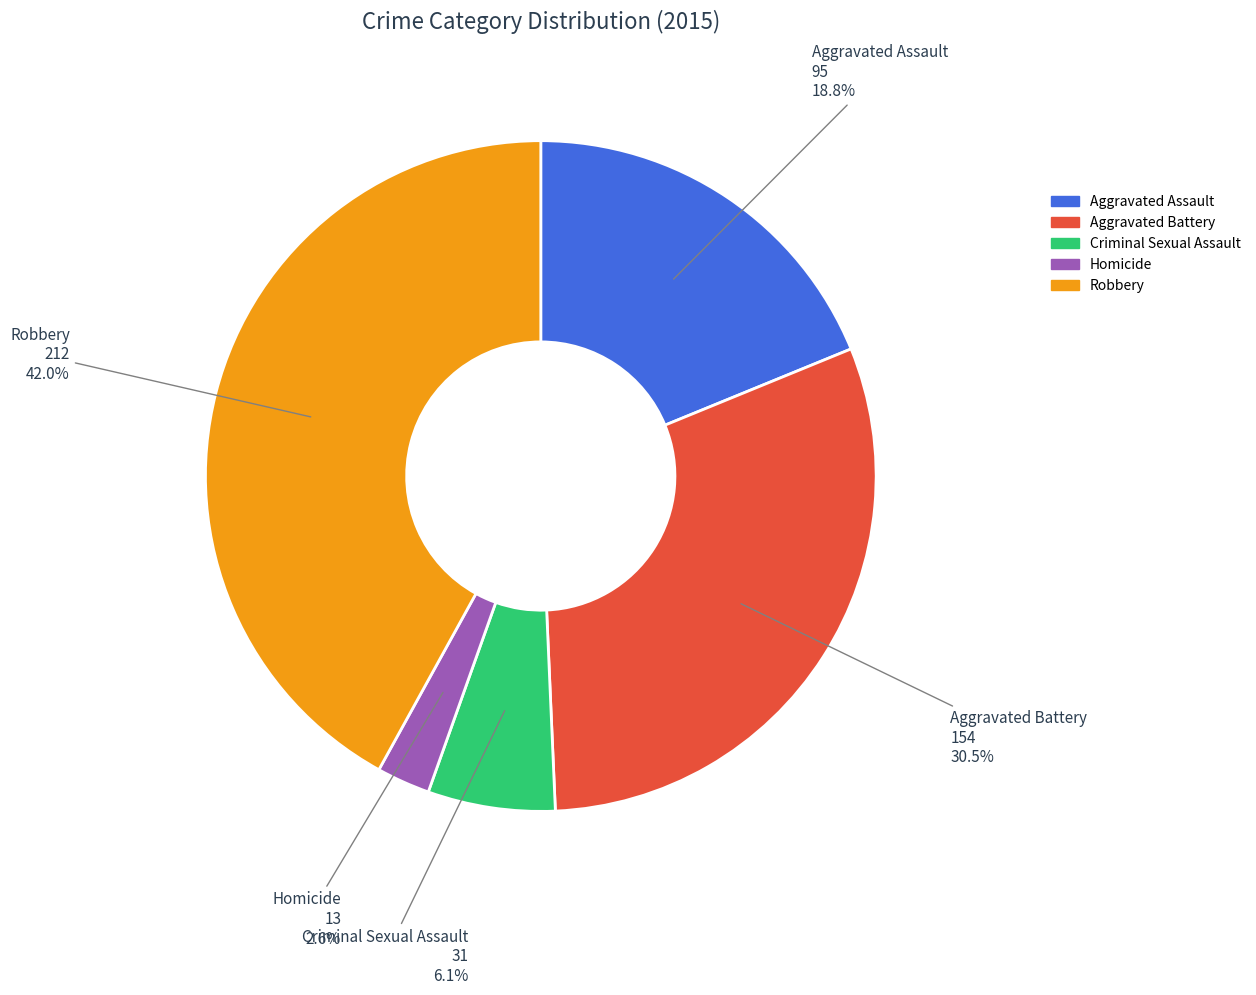

Which slice is the smallest?

Homicide